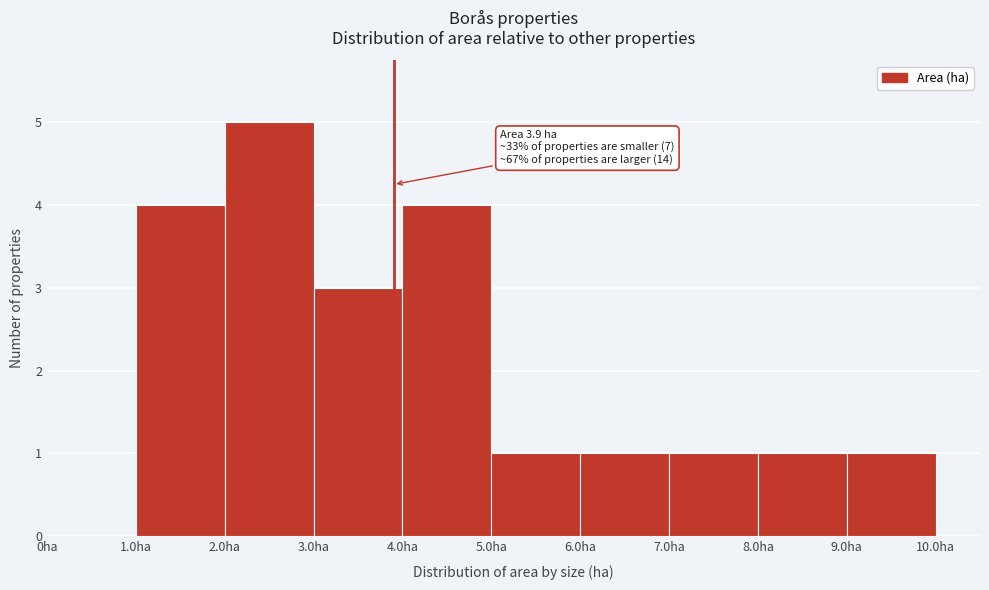

Over which range of the x-axis is the bar tallest?

2 to 3